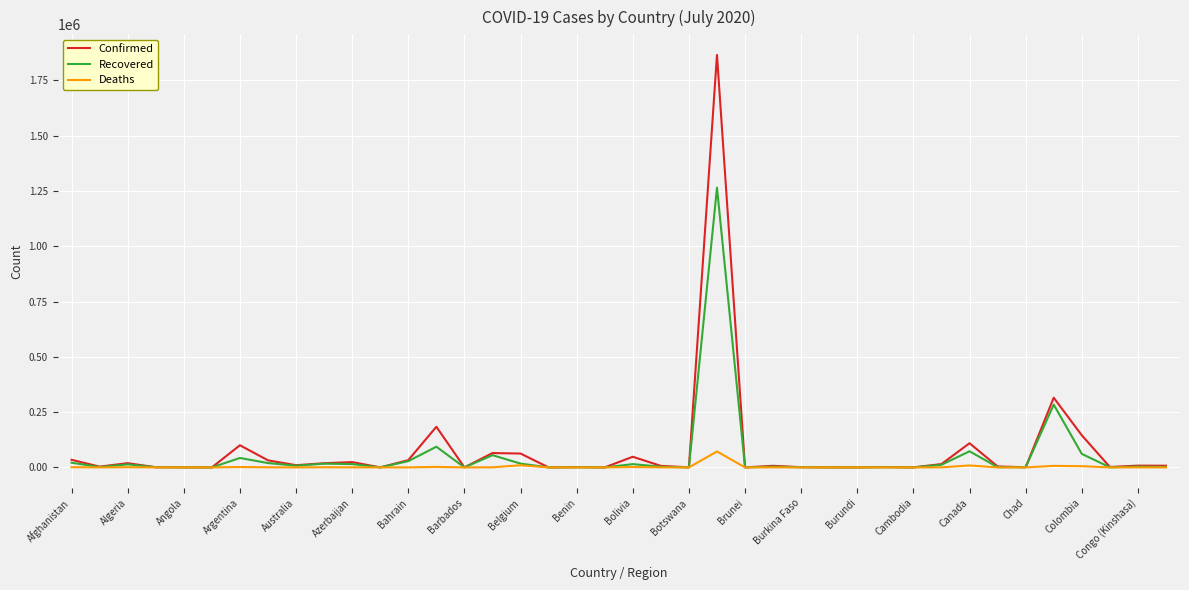

What is the greatest value displayed?

1864681